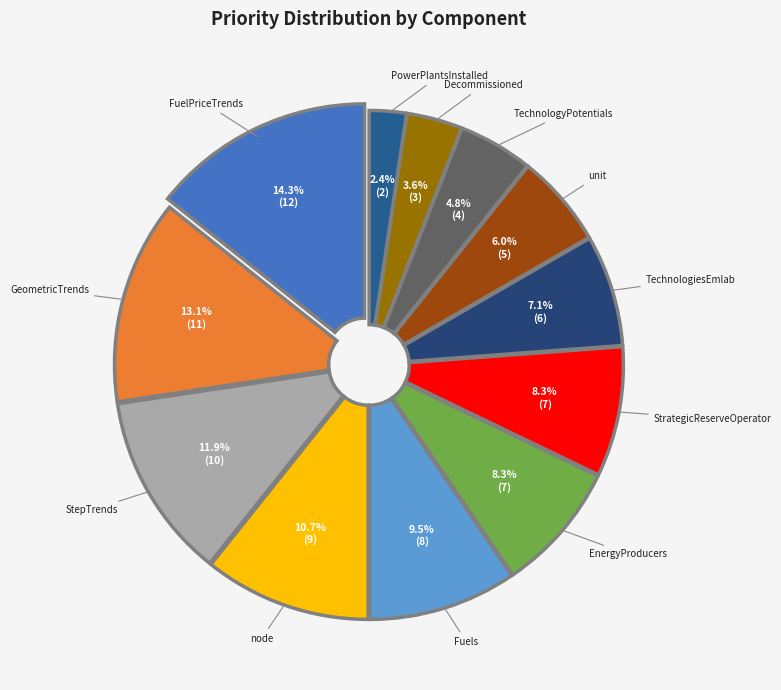

Does any single category account for the majority?

No